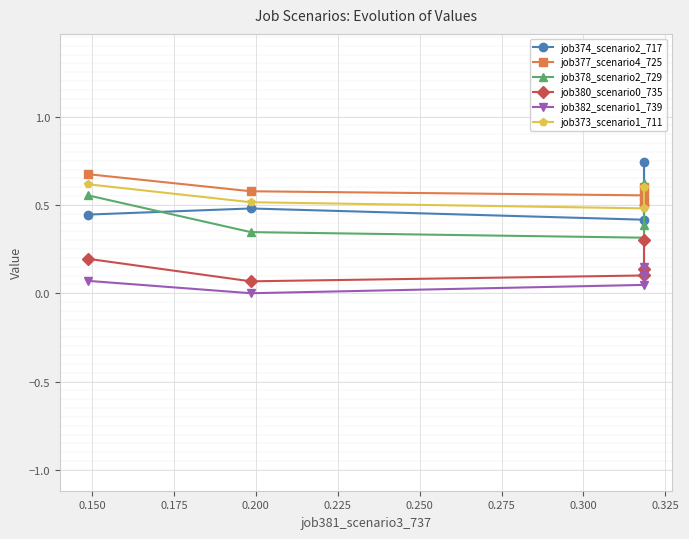

Which has a higher value, 0.150 or 0.225?

0.150